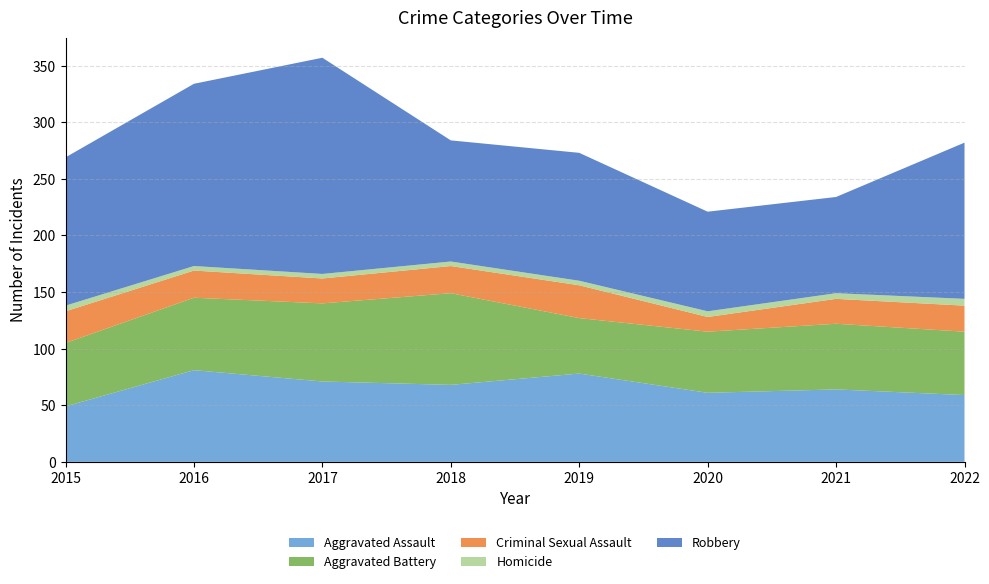

Reading right to left, transcribe all the data shown in this chart.

Aggravated Assault: 59	64	61	78	68	71	81	49
Aggravated Battery: 56	58	54	49	81	69	64	56
Criminal Sexual Assault: 23	22	13	29	24	22	24	28
Homicide: 6	5	5	4	4	4	4	5
Robbery: 138	85	88	113	107	191	161	131